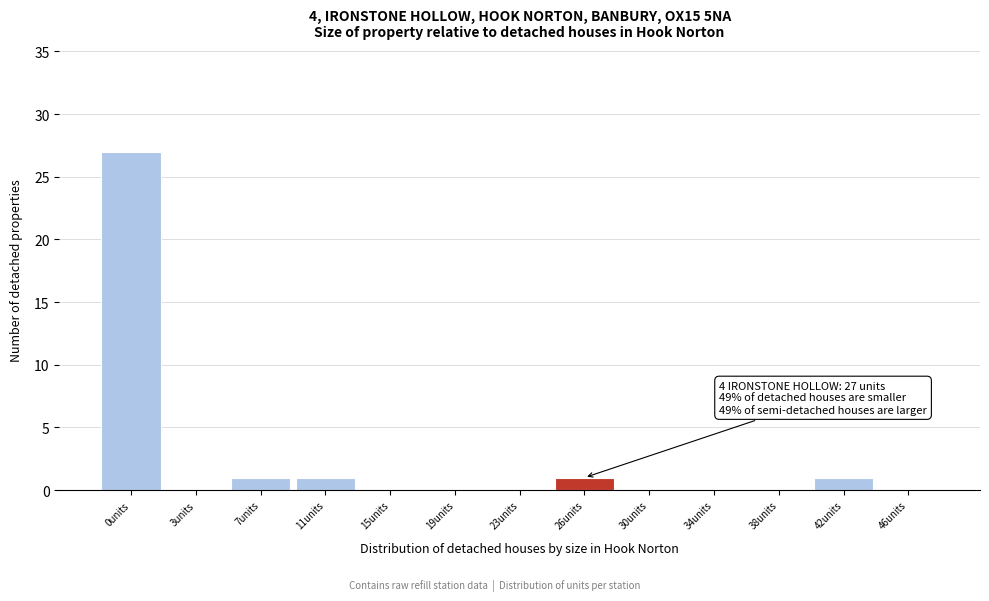

Reading right to left, extract all data points from this chart.

46units=0	42units=1	38units=0	34units=0	30units=0	26units=1	23units=0	19units=0	15units=0	11units=1	7units=1	3units=0	0units=27